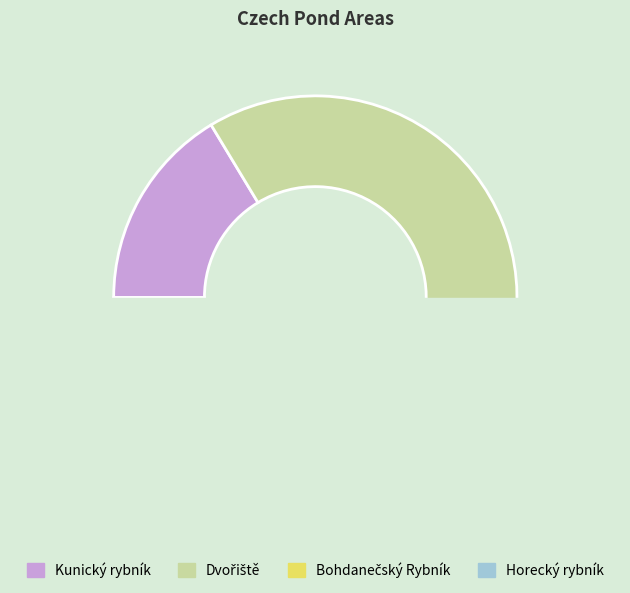

Does any single category account for the majority?

No